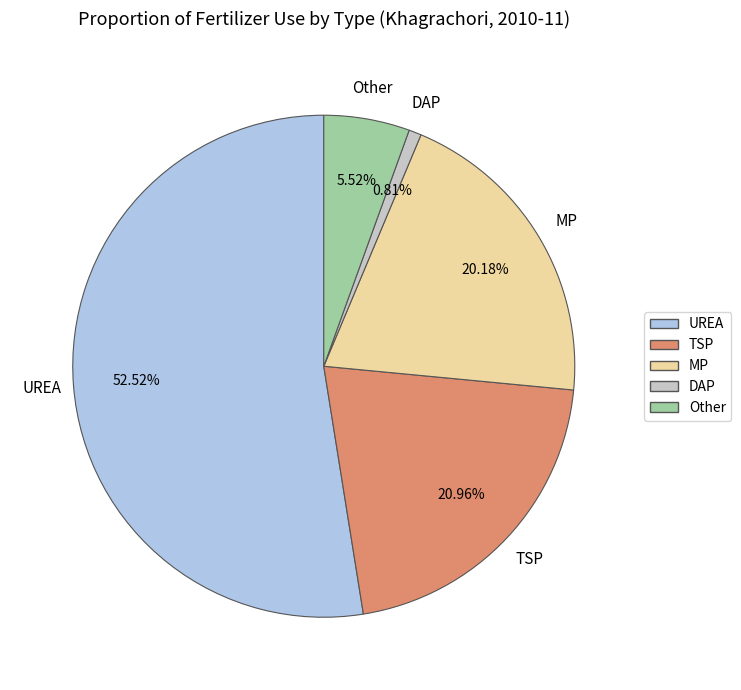

Rank the categories by value from highest to lowest.

UREA, TSP, MP, Other, DAP